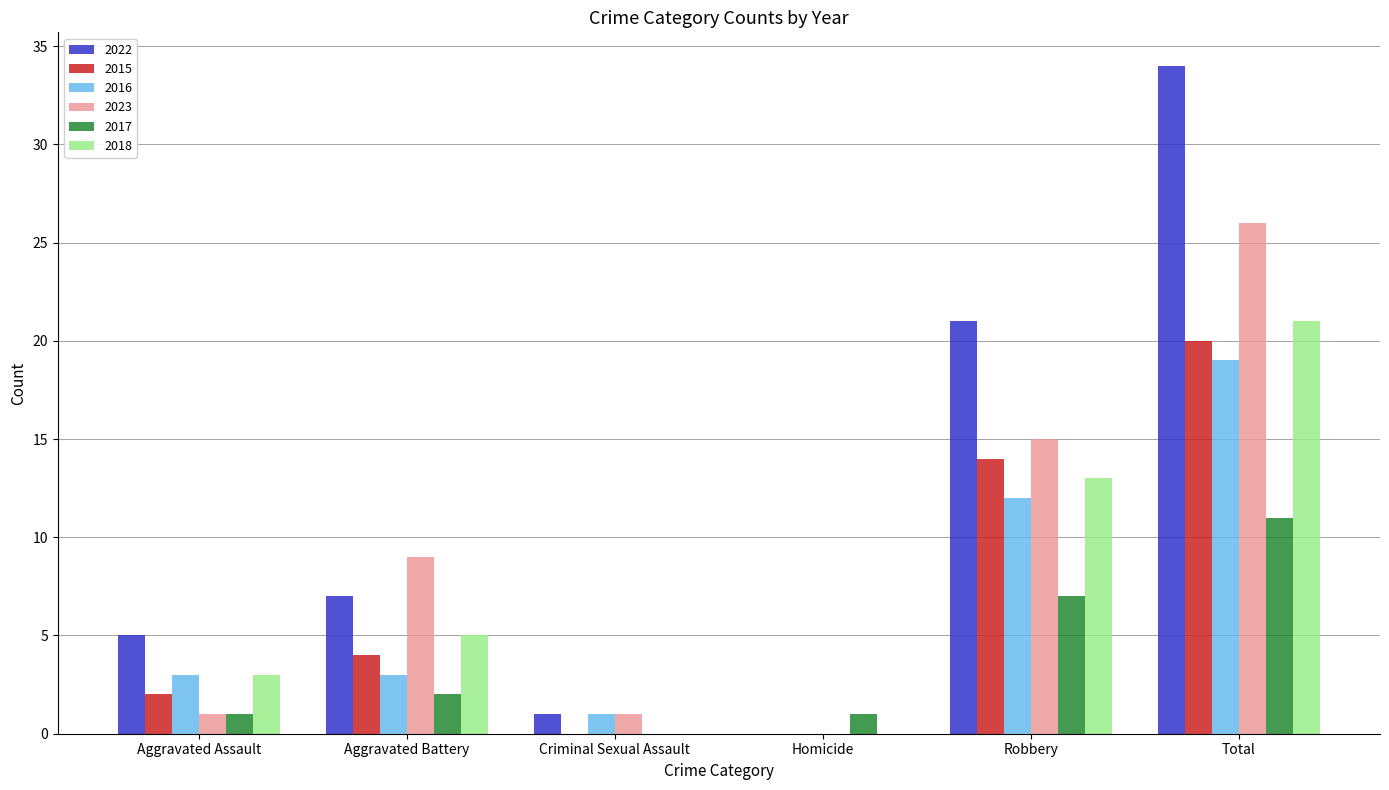

Between Aggravated Battery and Criminal Sexual Assault, which series saw the biggest shift?

2023